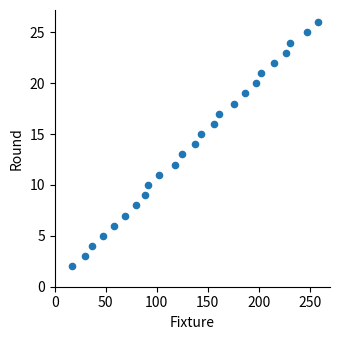

What is the range of Y values (max minus min)?

24